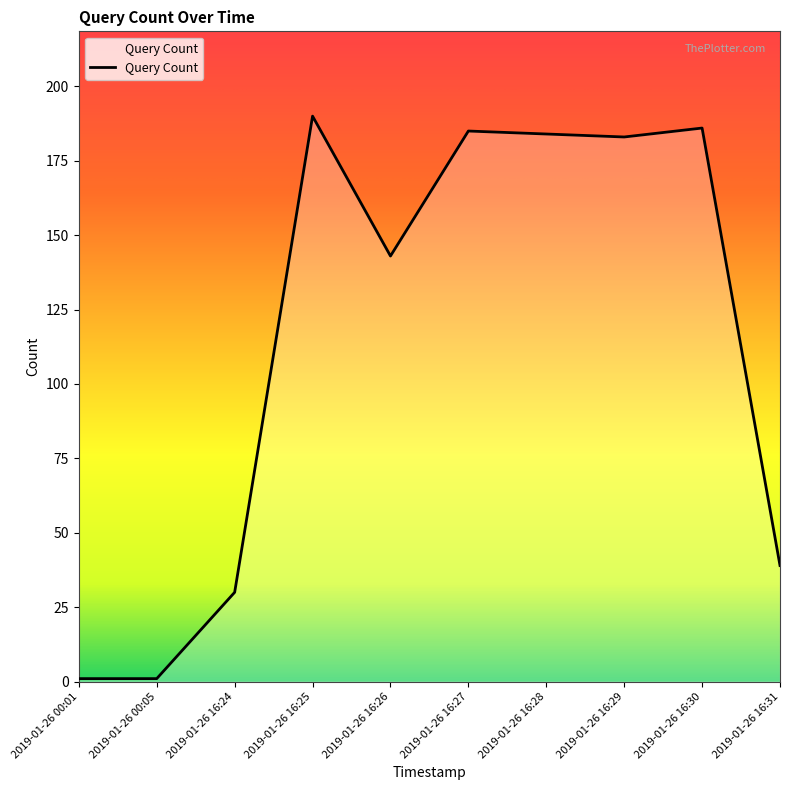

Is it true that the value at 2019-01-26 16:29 is 329?

False